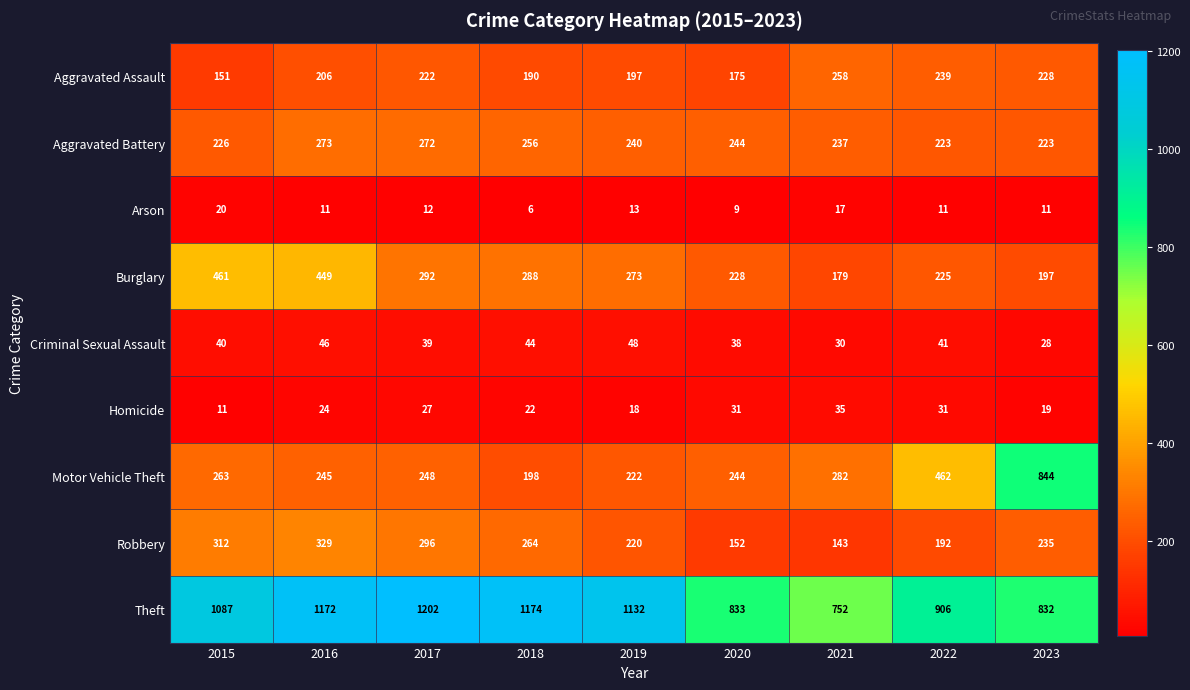

What is the total value across all series at 2018?

2442